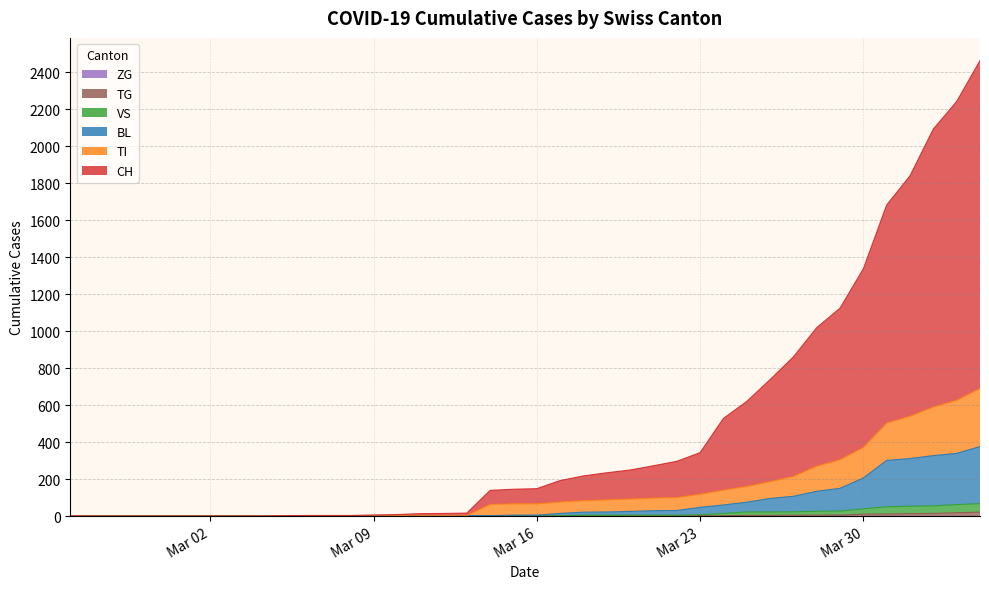

The BL series shows 1 at Mar 09. True or false?

True